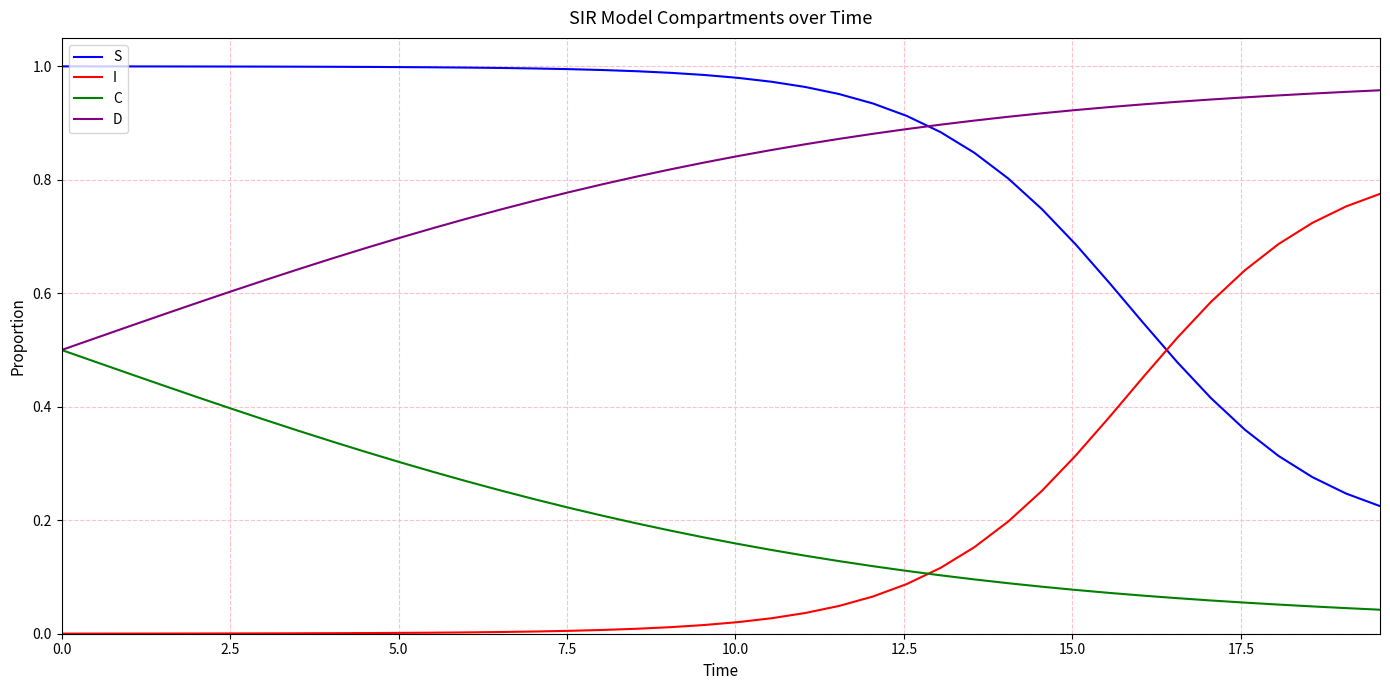

True or false: D and I intersect in this chart.

False